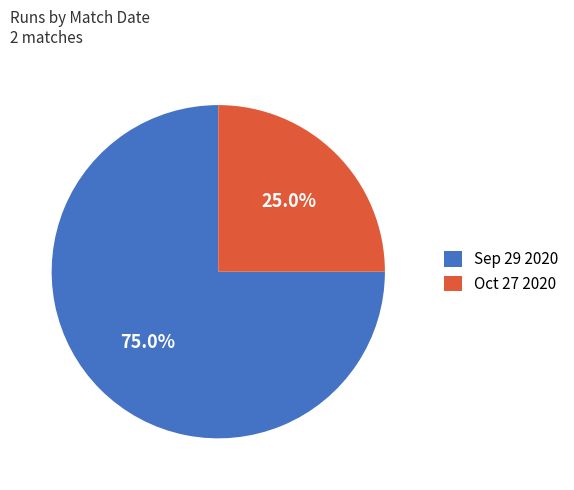

Which slice is the largest?

Sep 29 2020